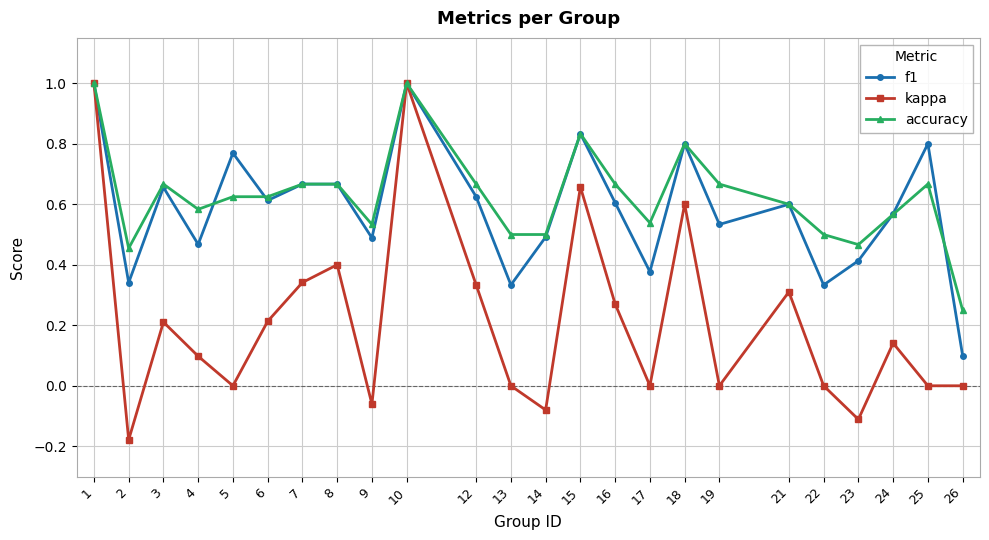

What is the sum of all kappa values?

5.1